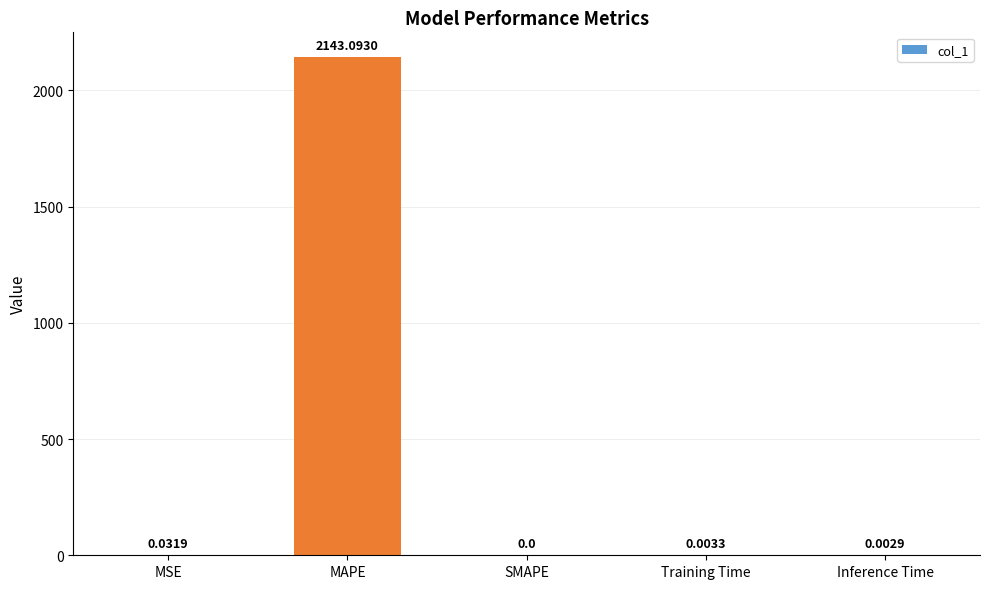

Where is the data nearest to the value 1071?

MSE